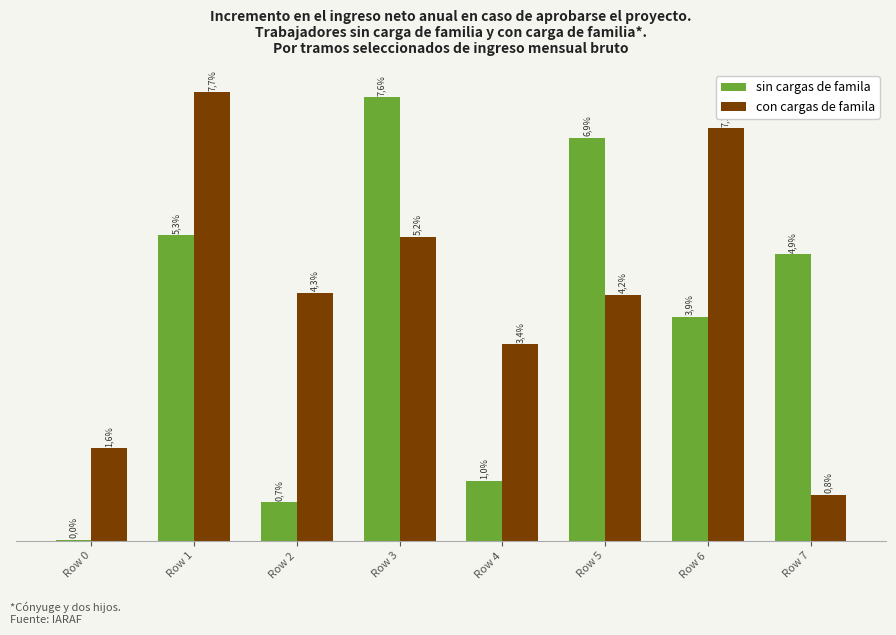

Is it true that sin cargas de famila equals 131337 at Row 4?

True